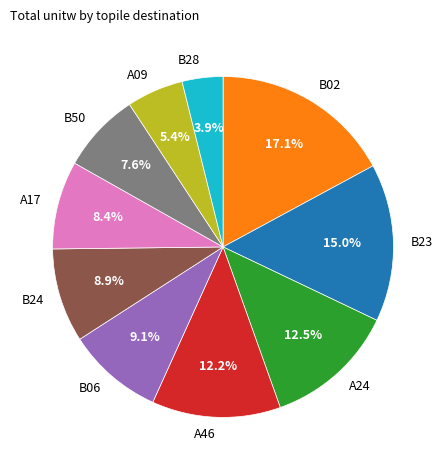

Approximately how many times larger is the value at A17 compared to B23?

0.6